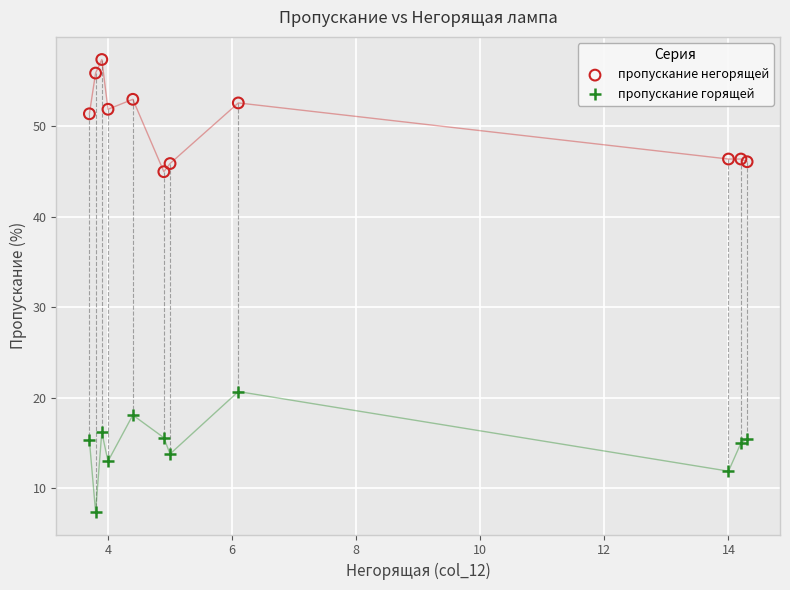

Which series contains the lowest Y value?

пропускание горящей